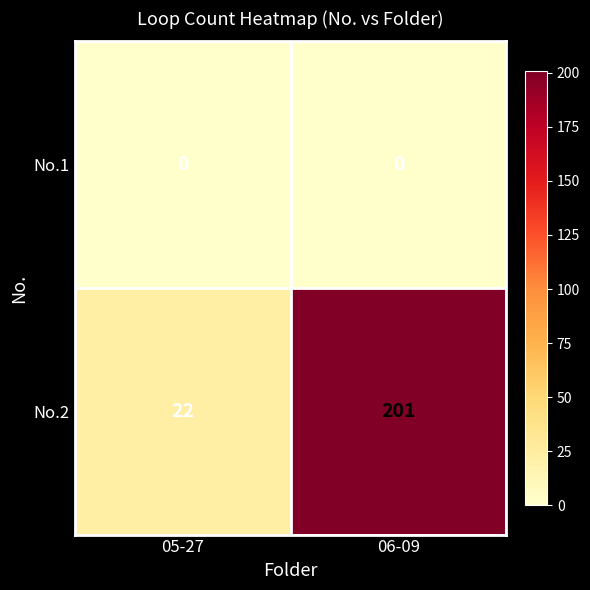

Which series has the largest range (max minus min)?

No.2